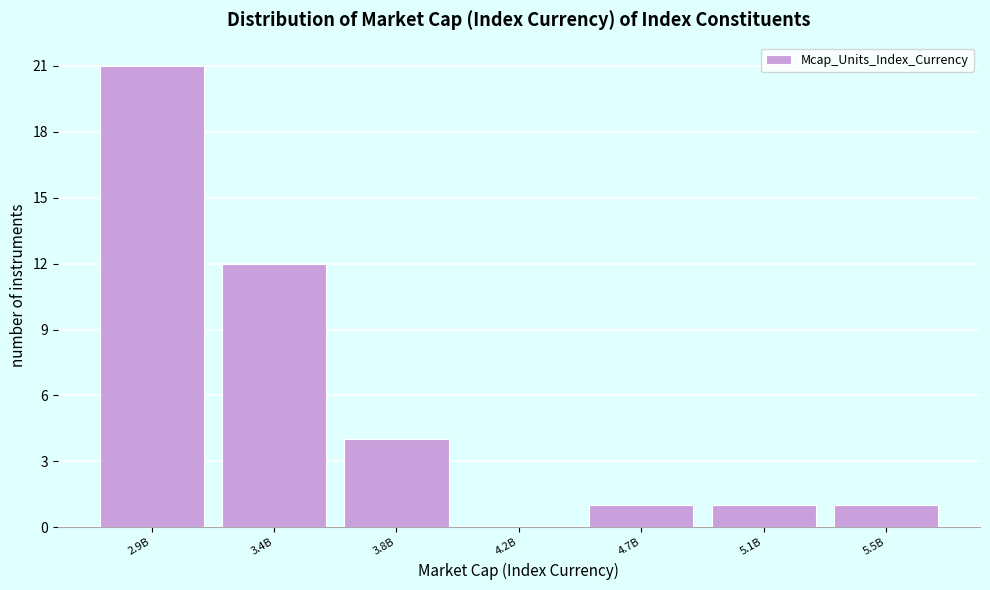

Reading left to right, list all the values displayed in this chart.

2.9B=21	3.4B=12	3.8B=4	4.2B=0	4.7B=1	5.1B=1	5.5B=1